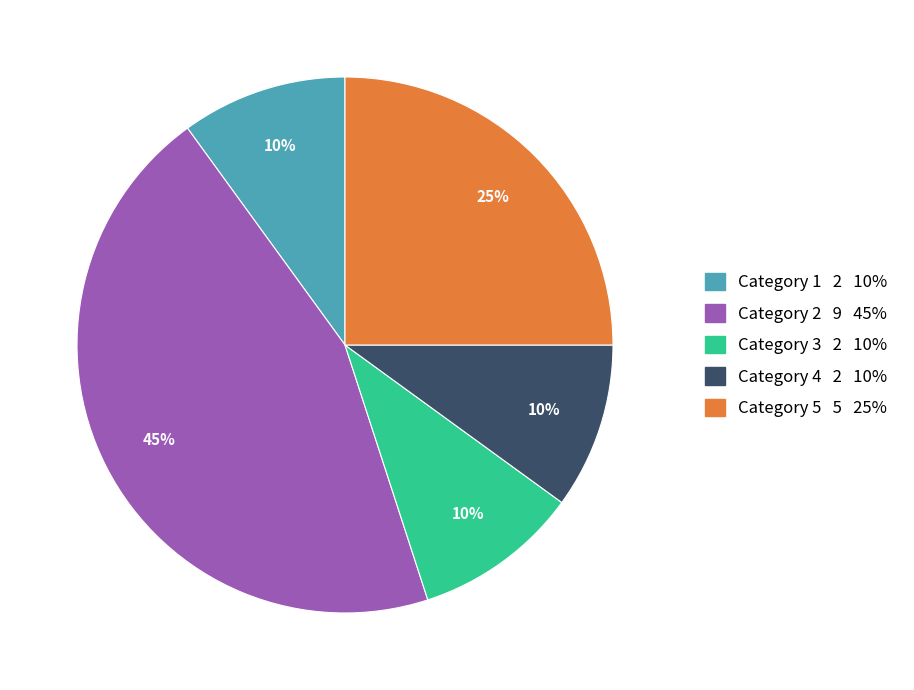

To the nearest percent, what is the average slice percentage?

20%